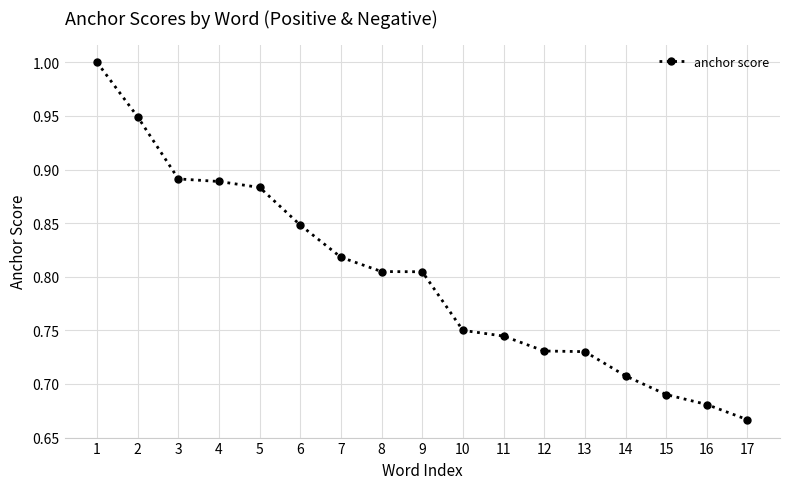

What is the greatest value displayed?

1.0